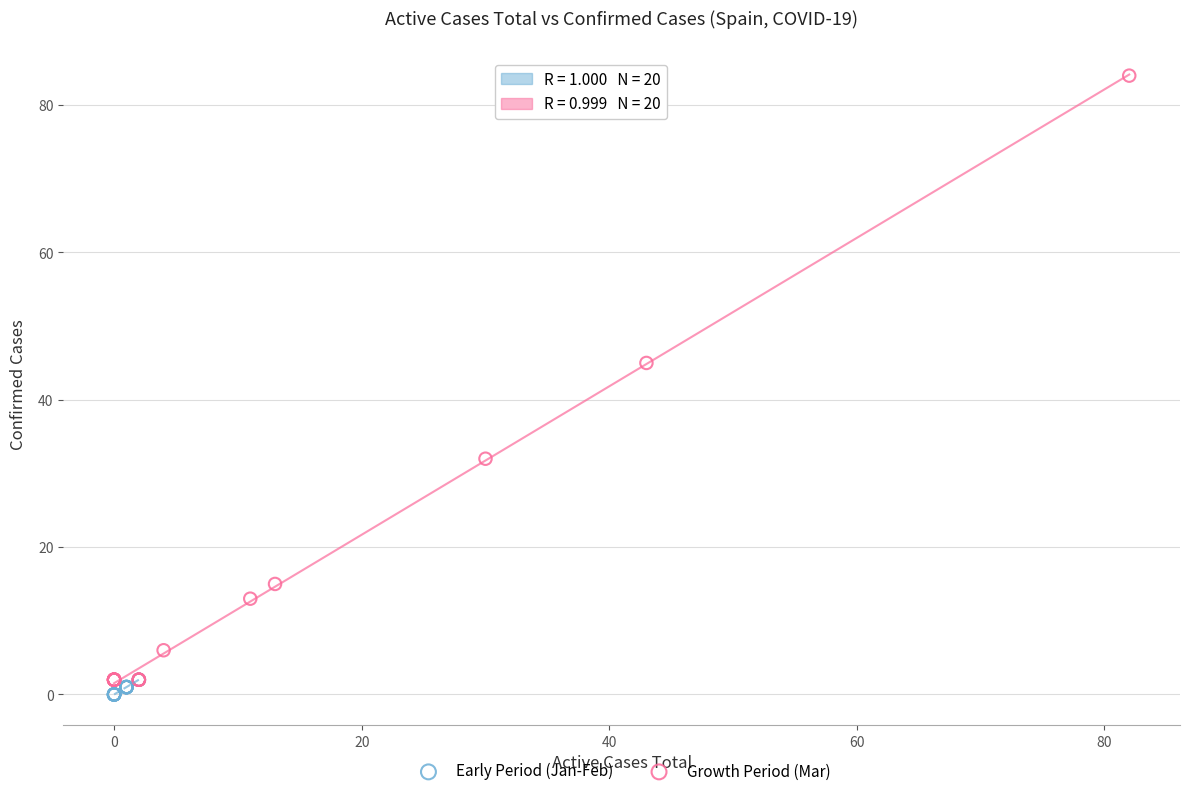

Which series contains the highest Y value?

Growth Period (Mar)